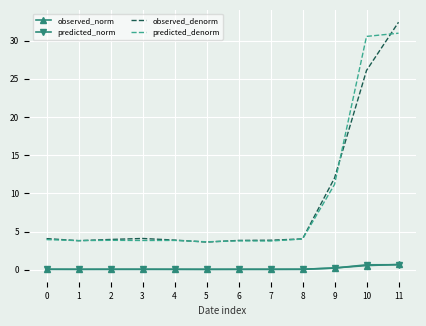

At which category is the sum across all series the highest?

11